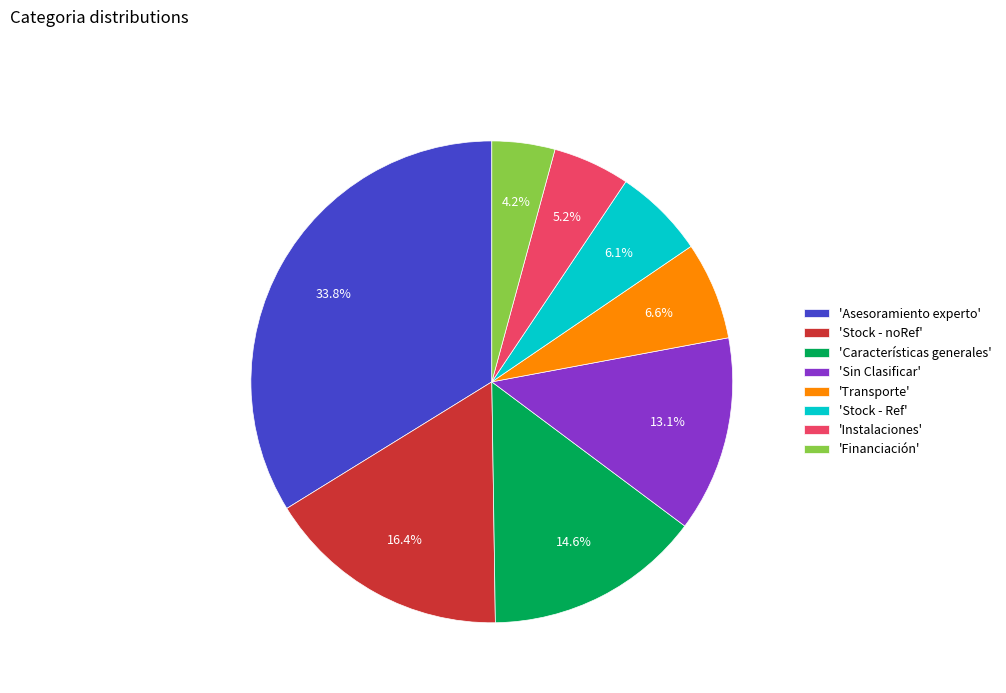

What is the largest slice in the pie chart?

'Asesoramiento experto'